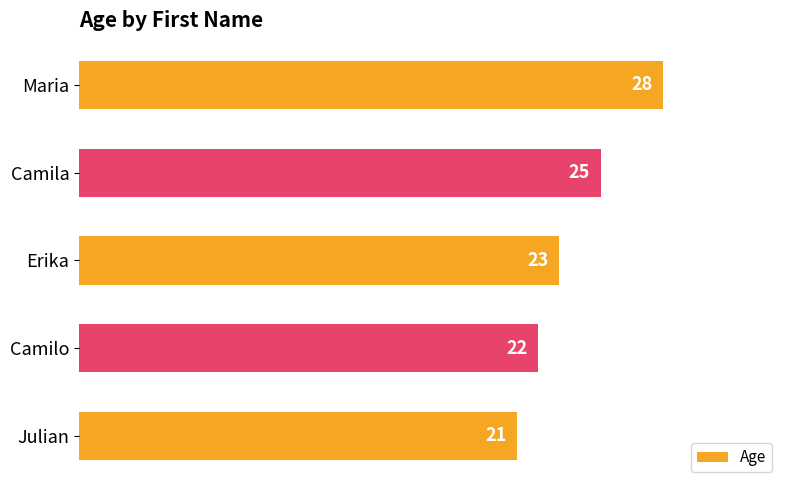

Reading bottom to top, list all the values displayed in this chart.

21	22	23	25	28